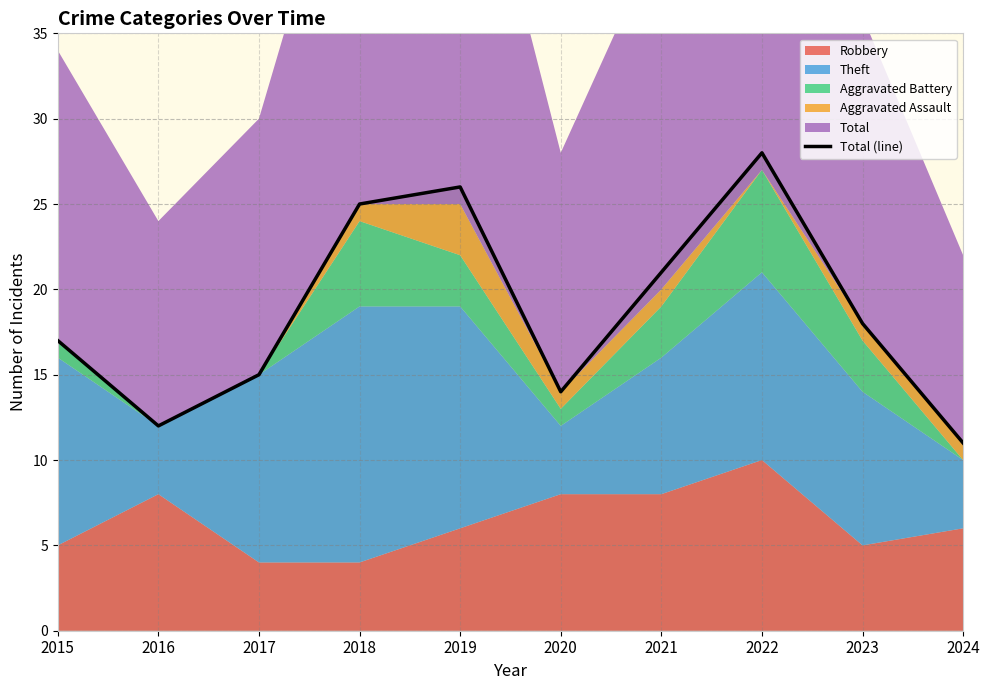

Reading left to right, list all the values displayed in this chart.

17	12	15	25	26	14	21	28	18	11